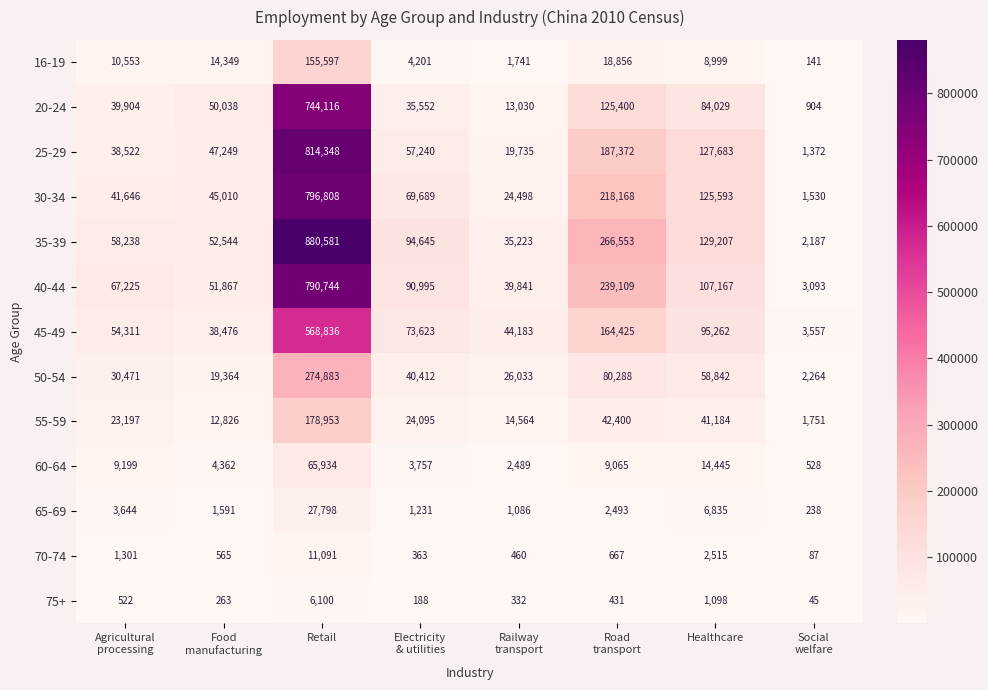

Which category has the highest value across all series?

Retail